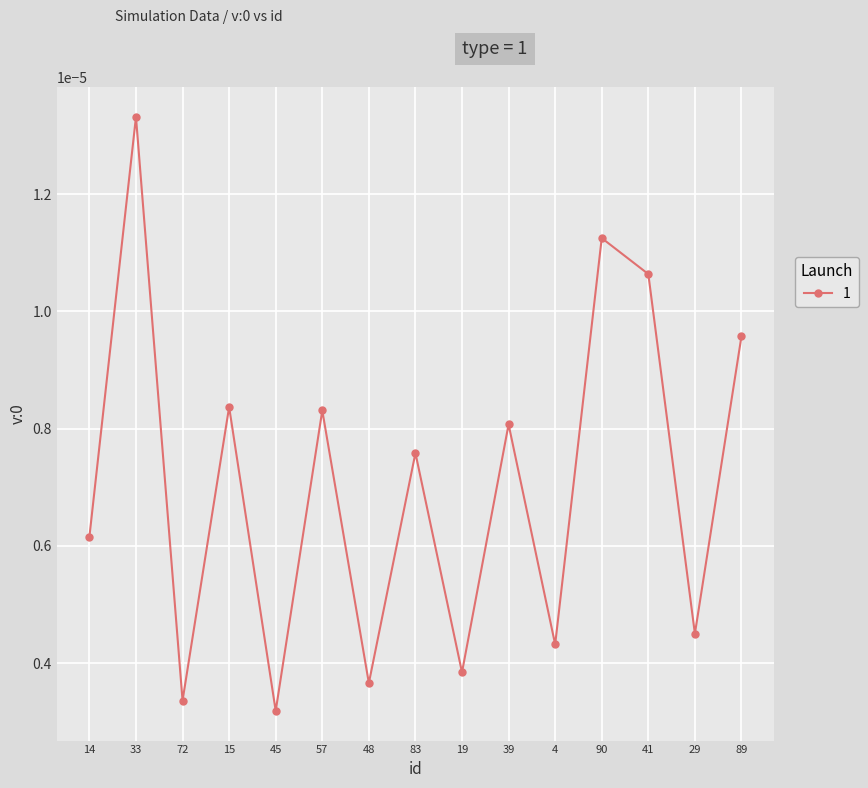

At which category does the chart reach its peak across all series?

33